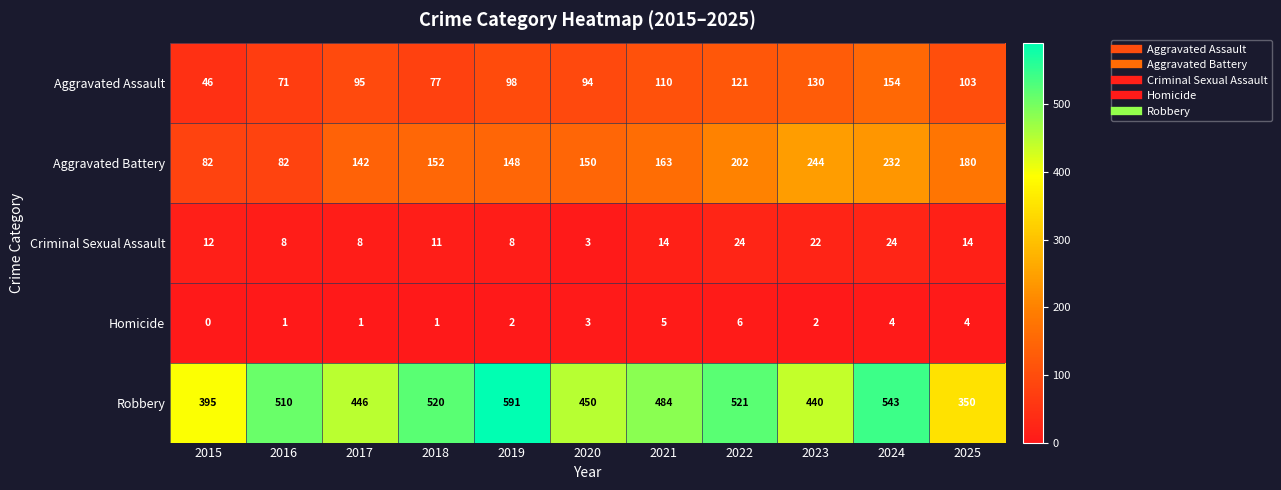

The Criminal Sexual Assault series shows 24 at 2022. True or false?

True